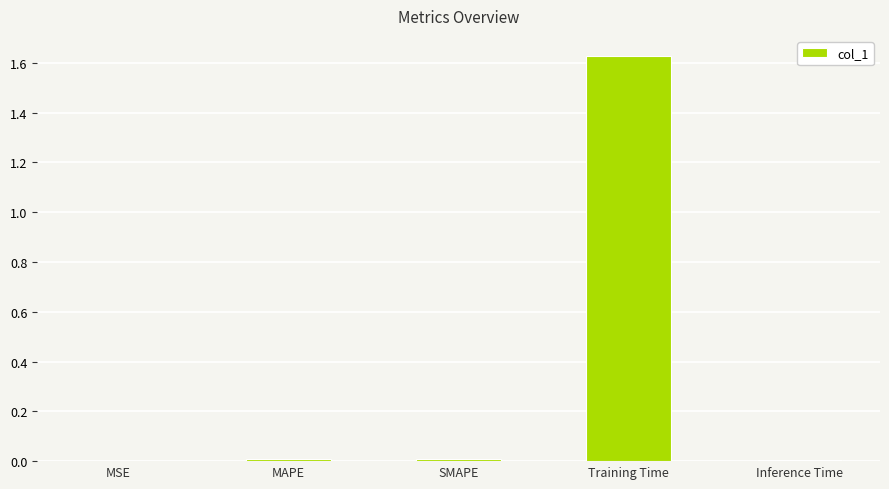

At which category does the chart reach its peak across all series?

Training Time